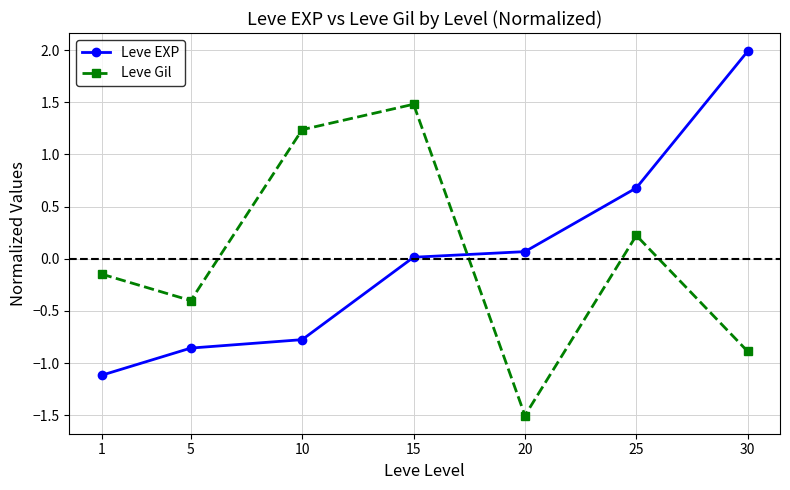

Between 1 and 10, which series saw the biggest shift?

Leve Gil